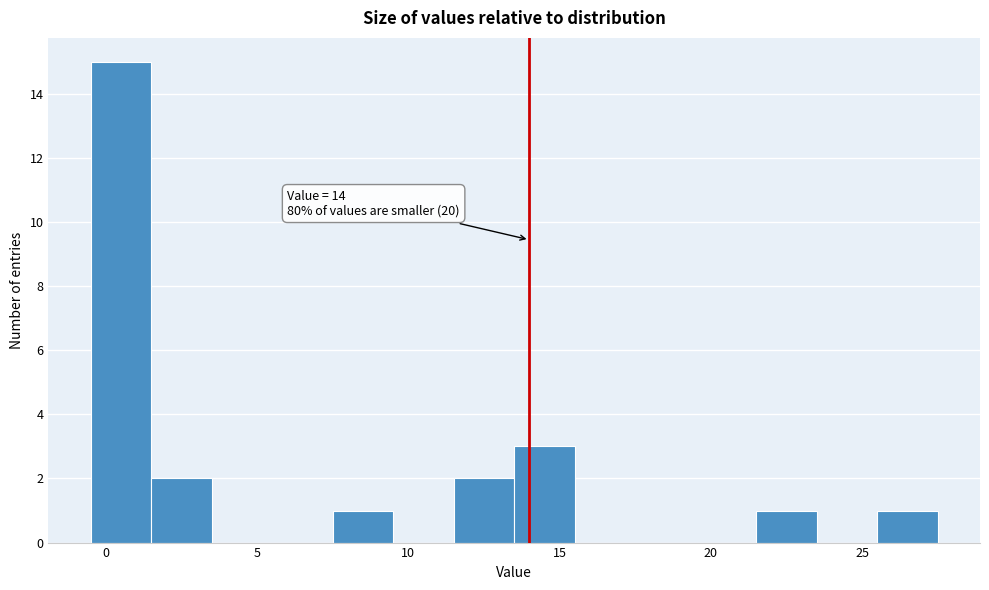

Which range on the x-axis has the tallest bar?

-0.5 to 1.5